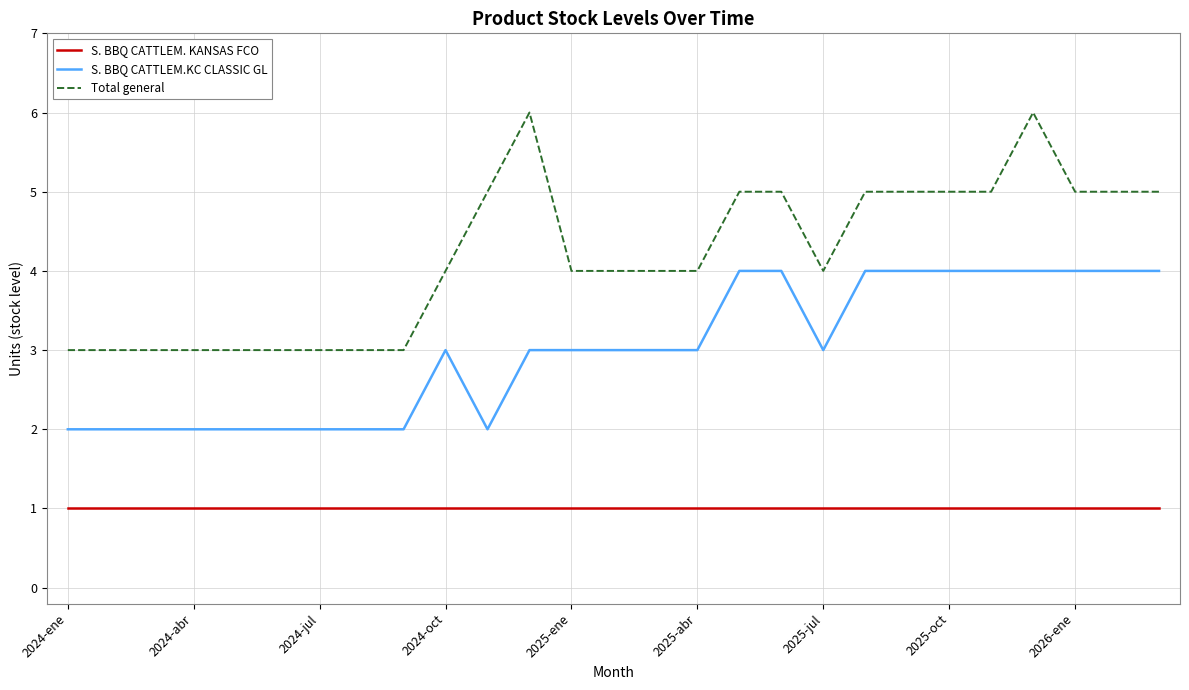

How many lines are shown in the chart?

3